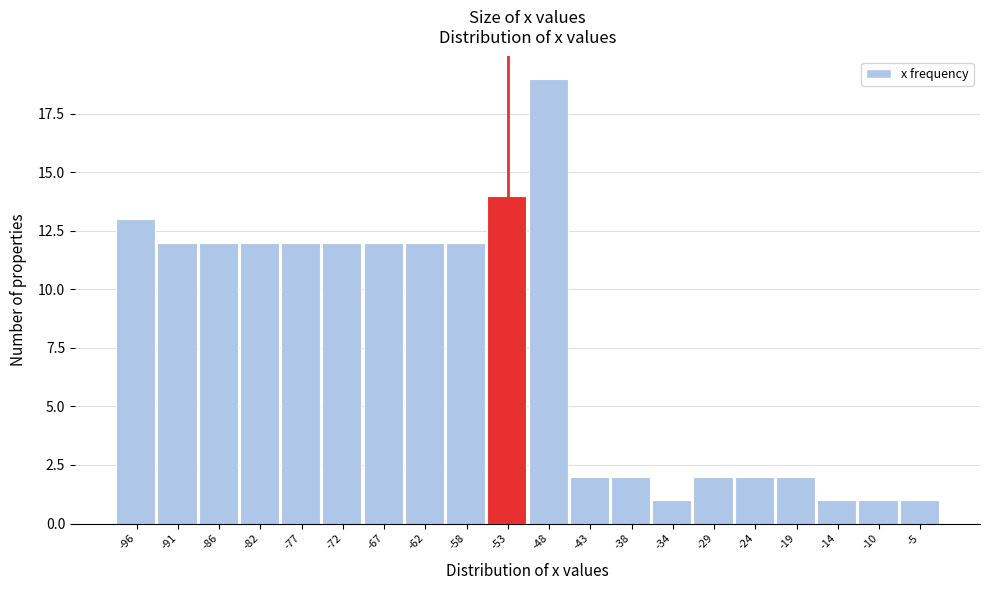

Reading right to left, transcribe all the data shown in this chart.

1	1	1	2	2	2	1	2	2	19	14	12	12	12	12	12	12	12	12	13